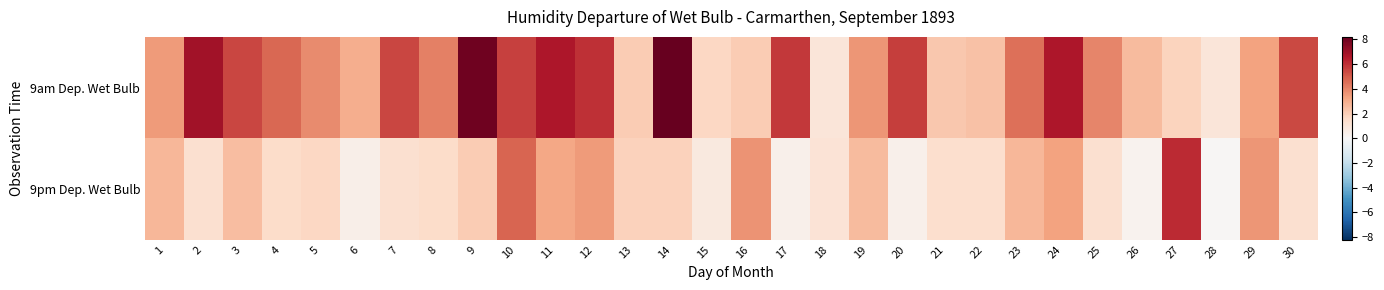

At which category is the sum across all series the highest?

10